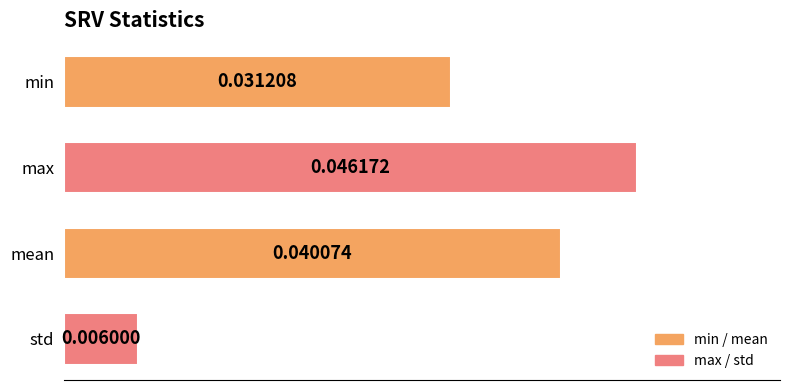

Does the chart contain stacked bars?

No